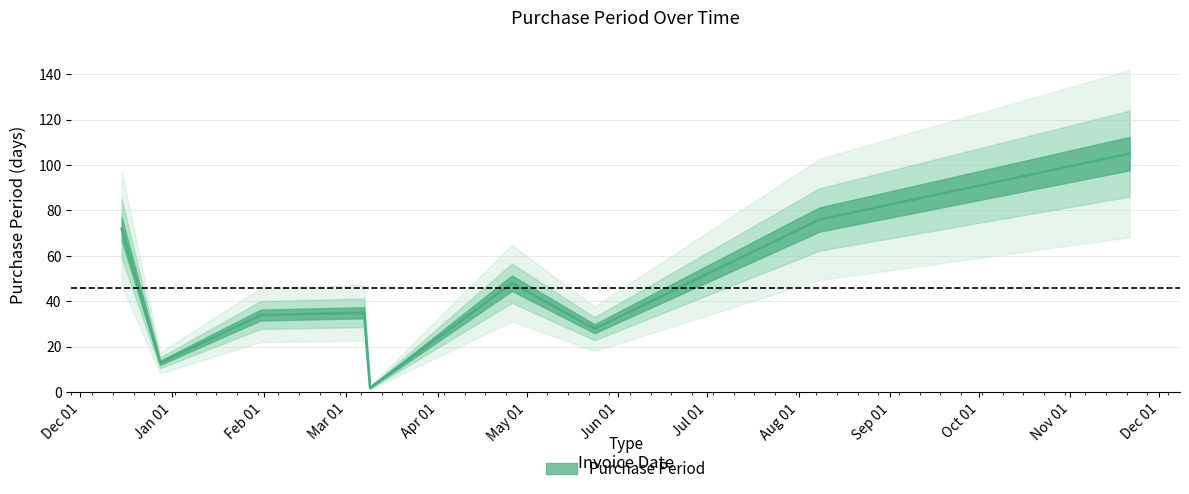

What is the smallest value displayed?

2